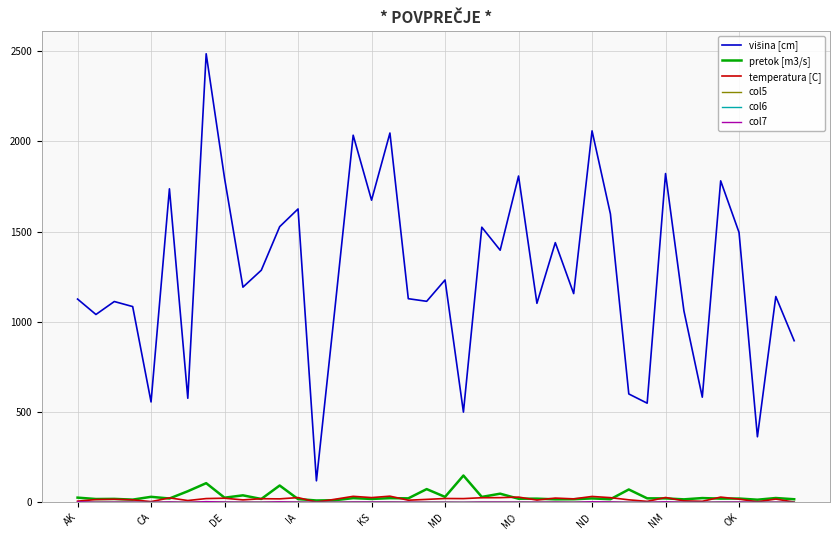

What is the maximum value shown in the chart?

2484.7